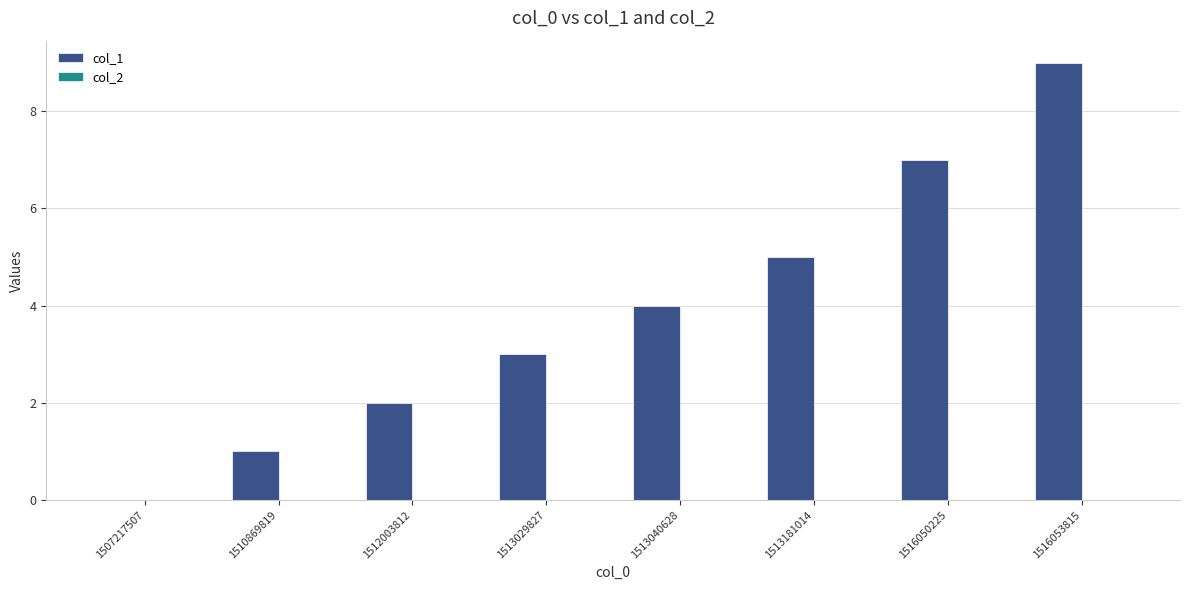

What is the change in value from 1512003812 to 1516050225?

+5